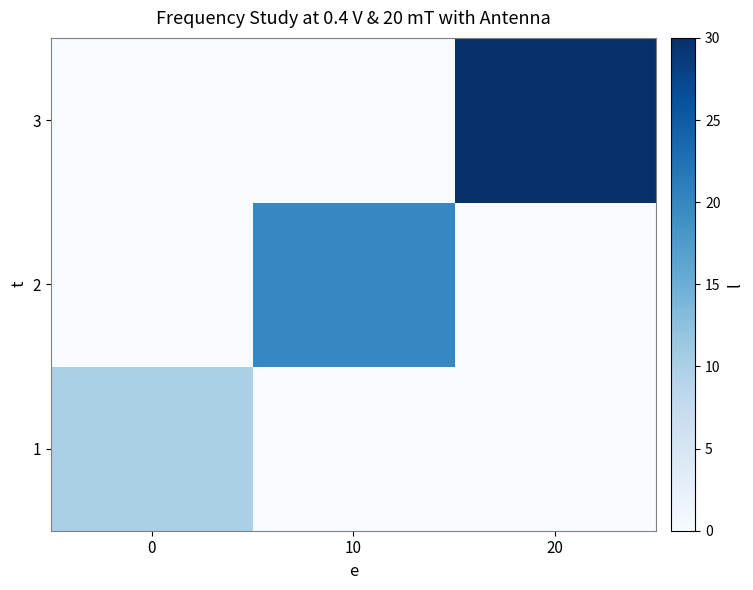

Count the number of data series in this chart.

3